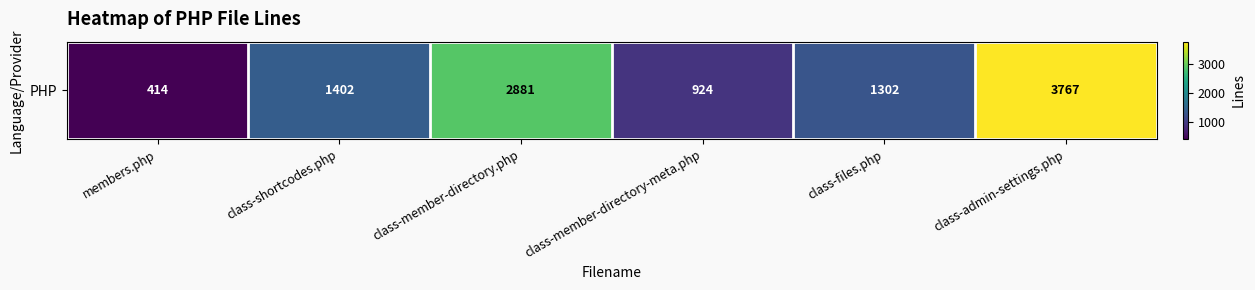

Count the values in the range 924 to 2881.

4